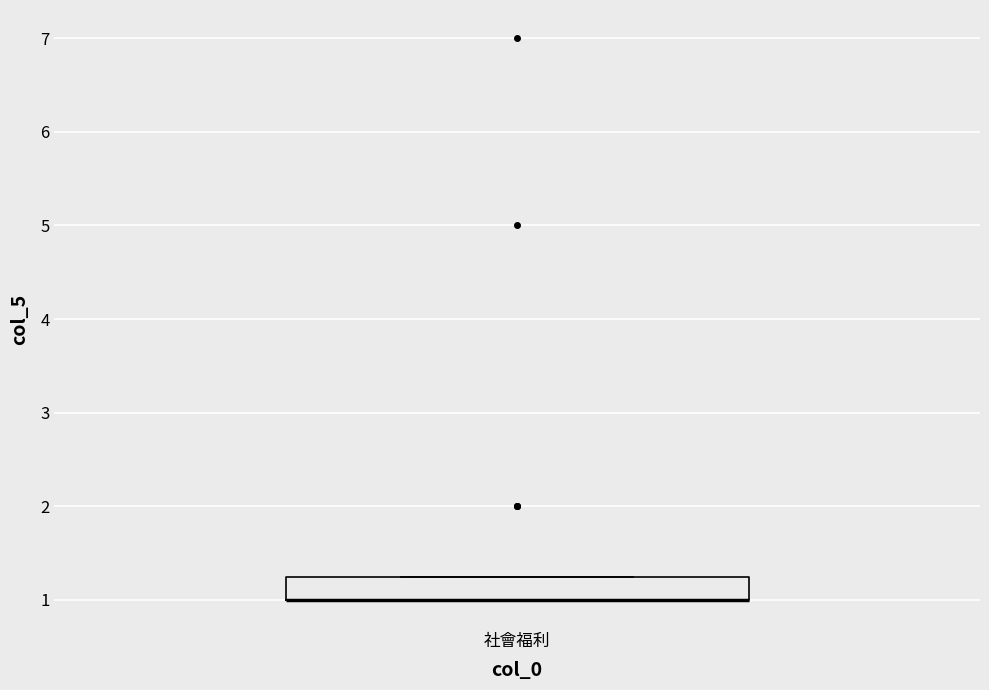

Transcribe this box plot: give where the median line is, the range the box spans, and where the two whiskers end, as read against the y-axis. The values are not printed on the chart, so give them approximately, as read against the axis.

median 1.0 (drawn on the box's lower edge), box 1.0 to 1.3, whiskers 1.0 to 1.3